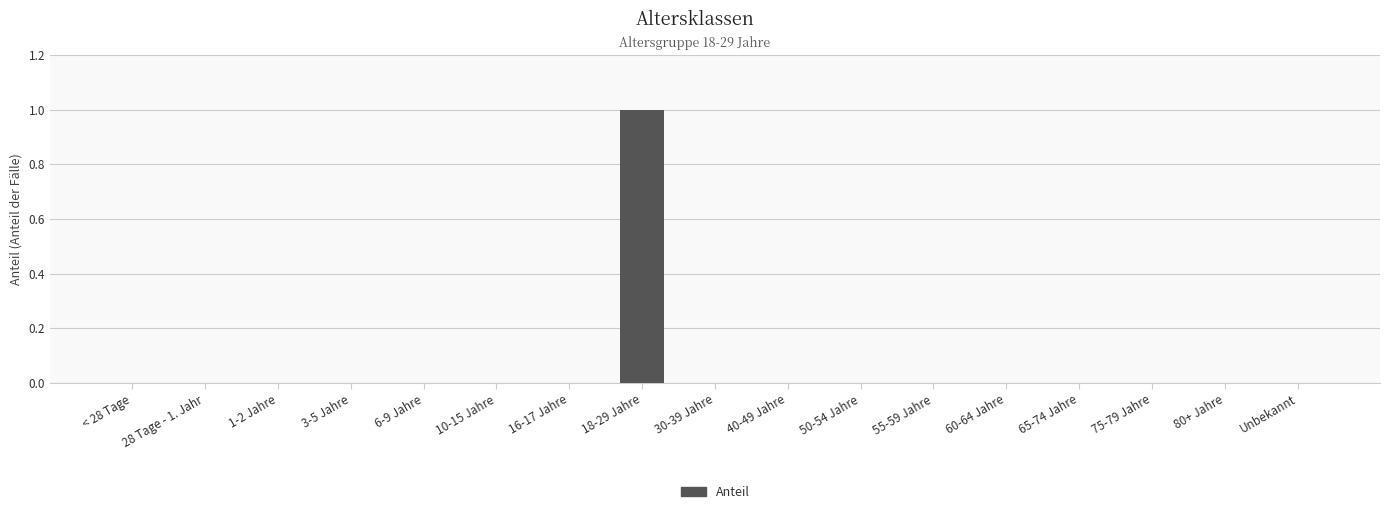

True or false: the data shows 0 at 10-15 Jahre.

True